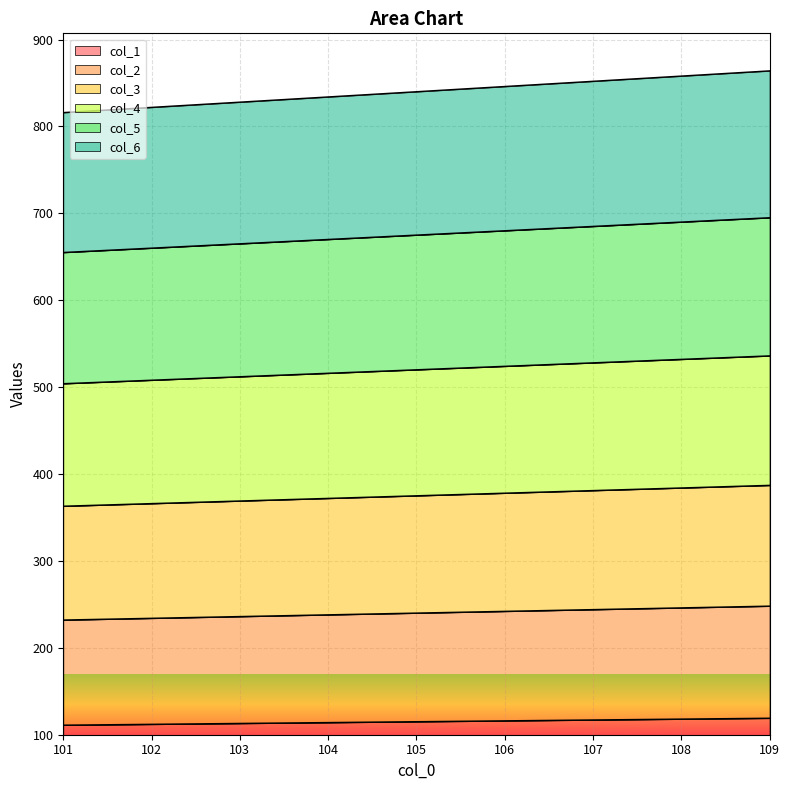

What is the highest value of the col_1 series?

119